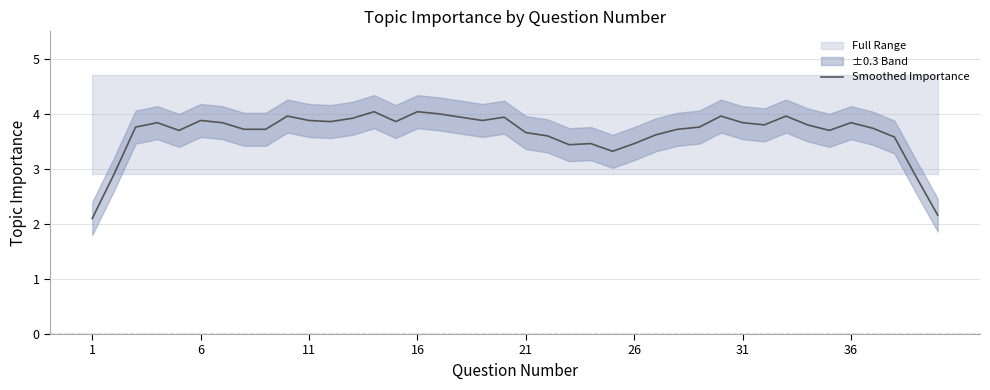

True or false: Smoothed Importance has a value of 3.9 at 6.

True